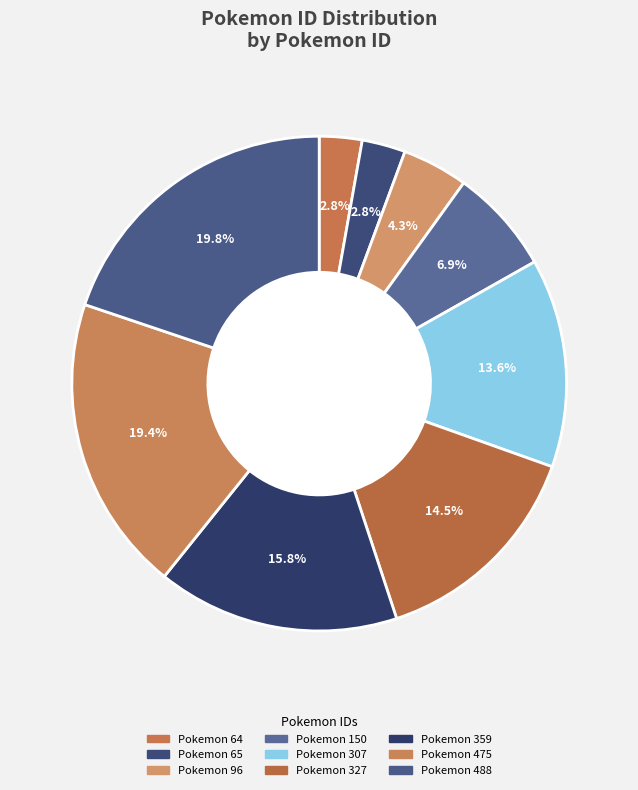

How many segments does this pie chart have?

9